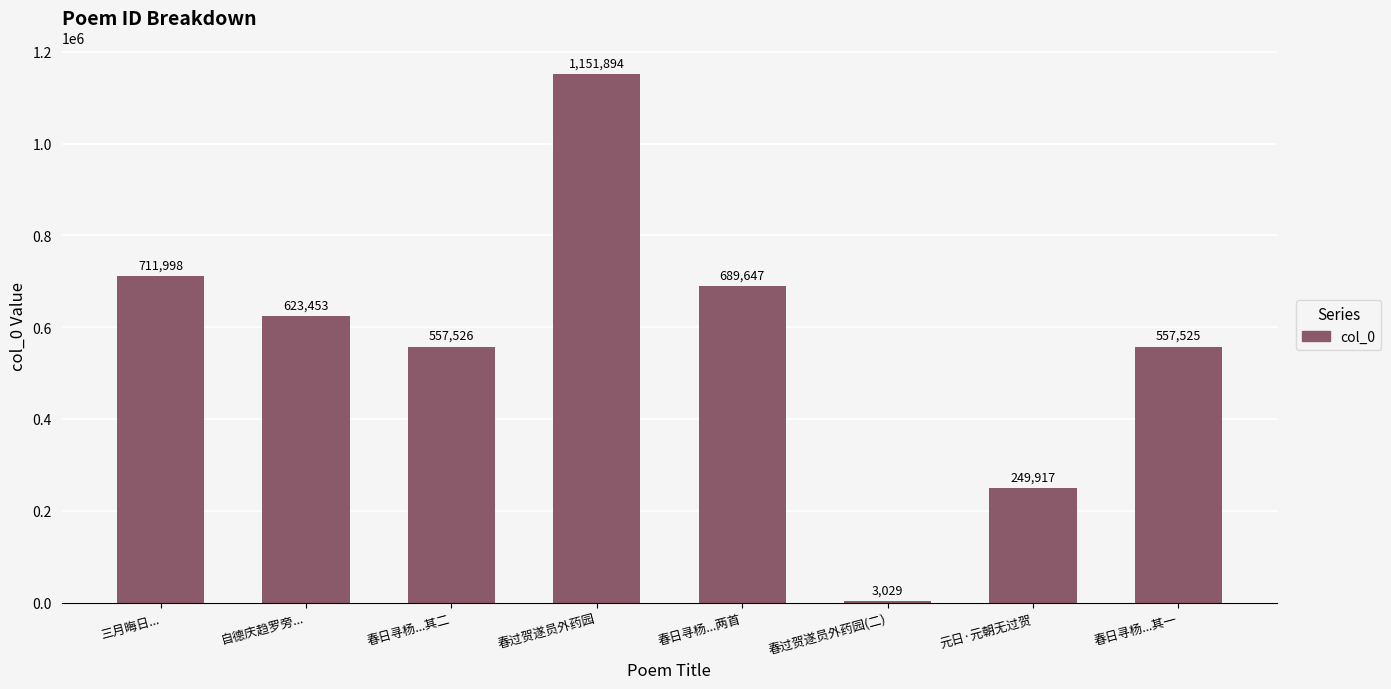

At which label does the data first exceed 623453?

三月晦日...